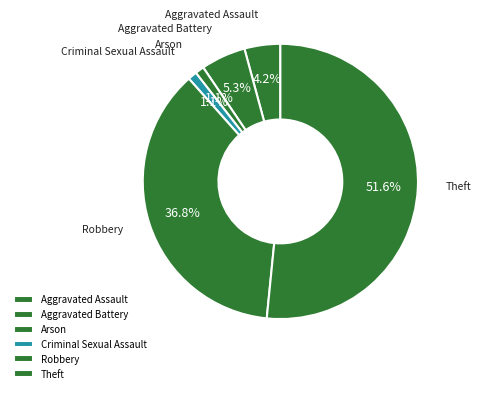

What is the majority slice?

Theft